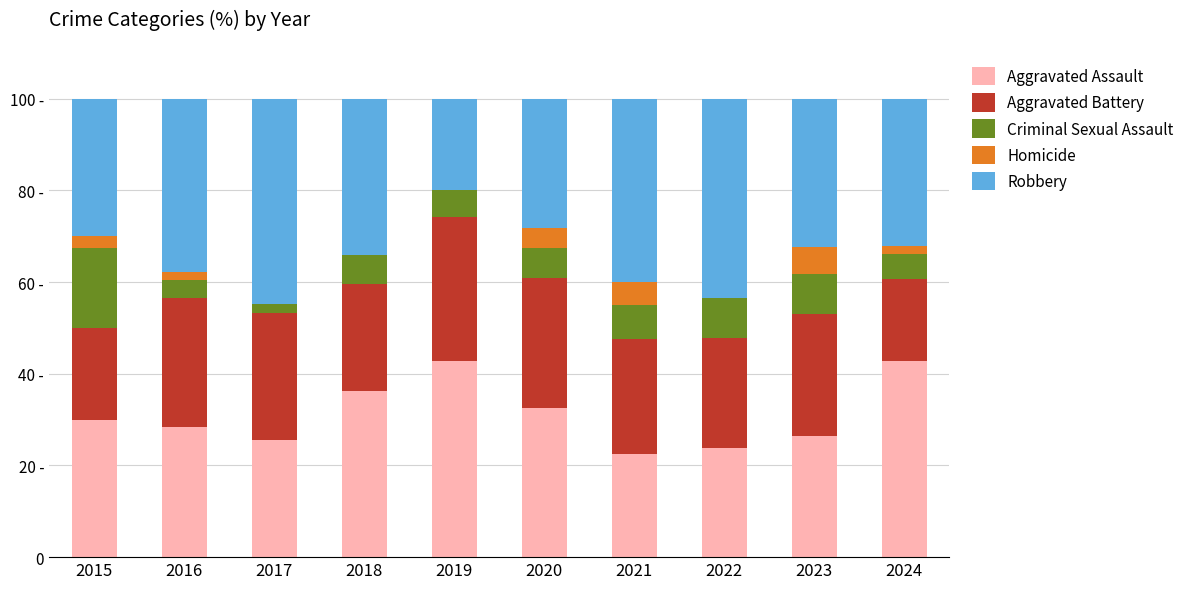

Does the chart contain stacked bars?

Yes